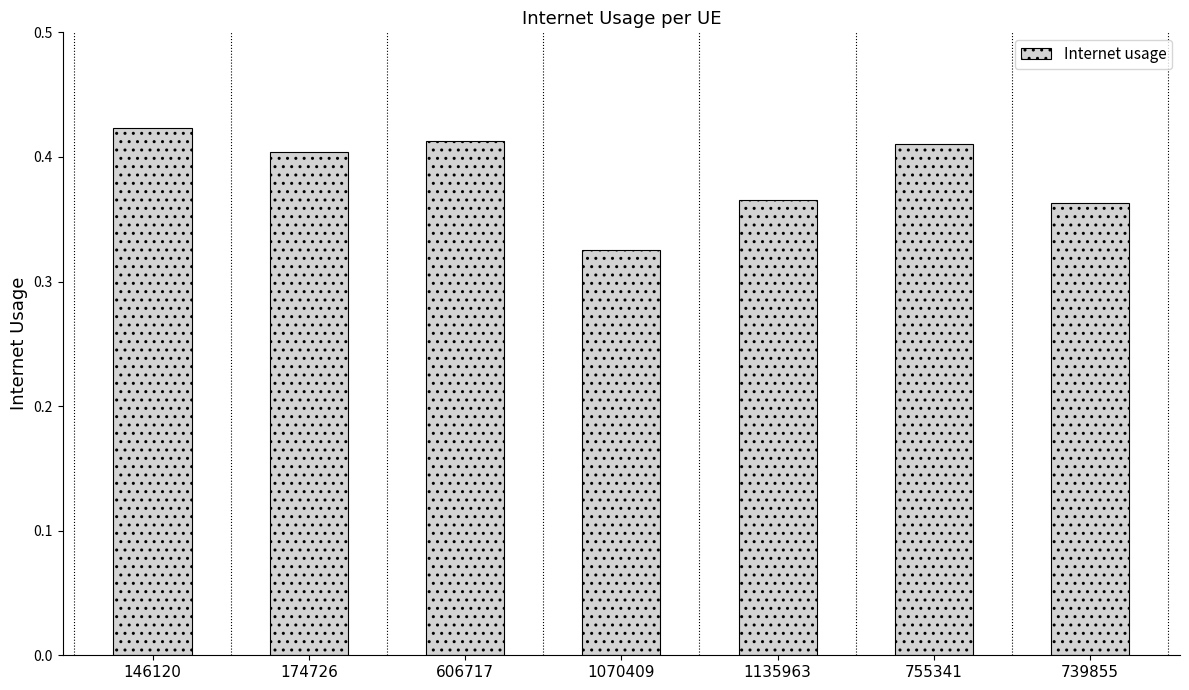

Where is the data nearest to the value 0?

1070409